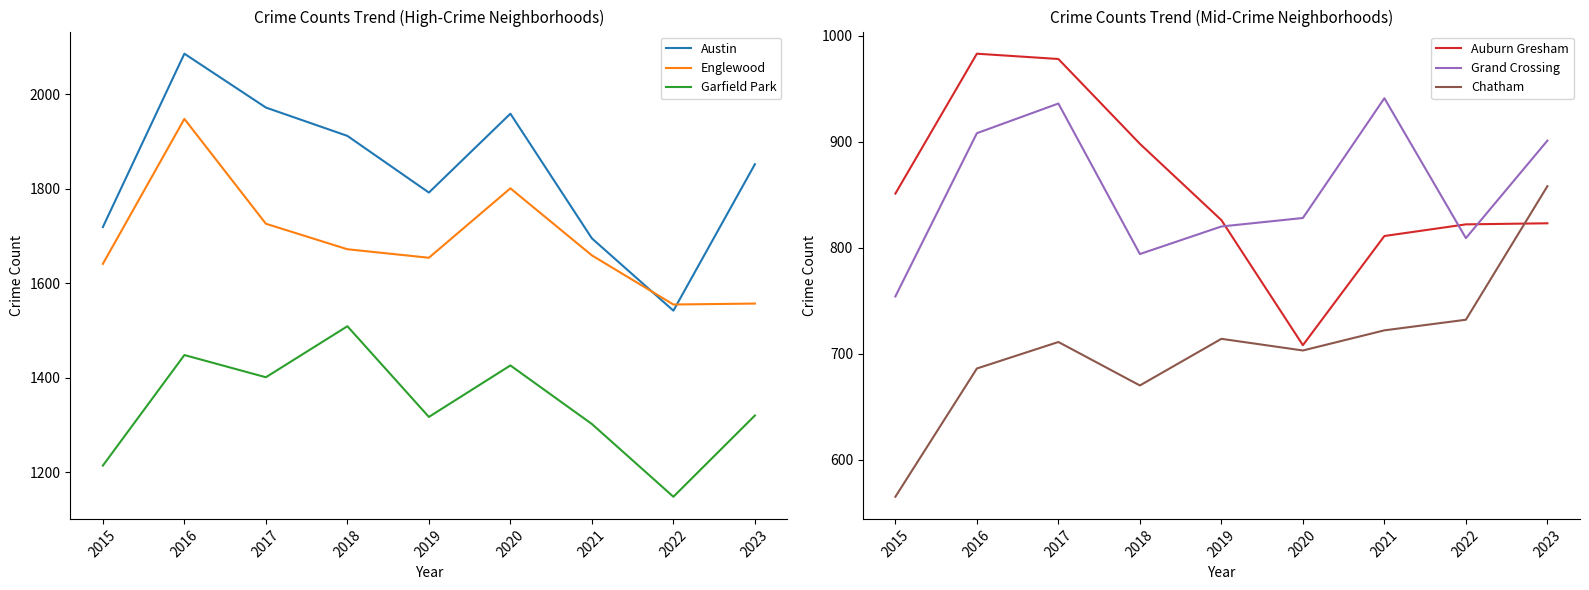

Is it true that Chatham equals 722 at 2021?

True